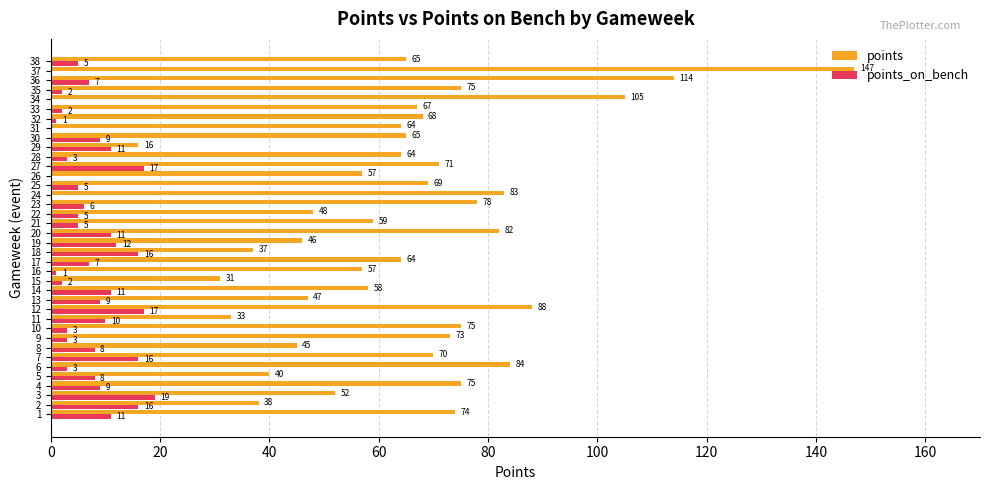

True or false: points_on_bench has a value of 1 at 32.

True